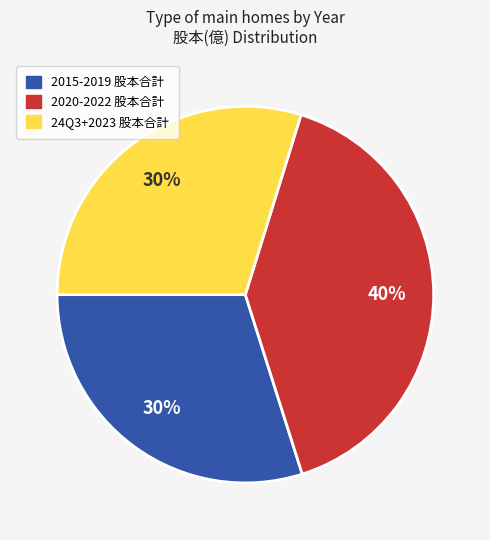

Does any single category account for the majority?

No